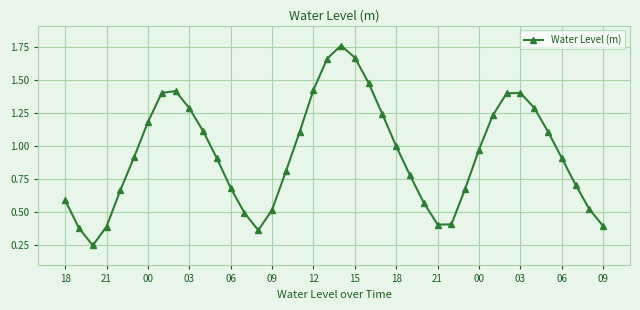

What is the sum of all values?

37.5